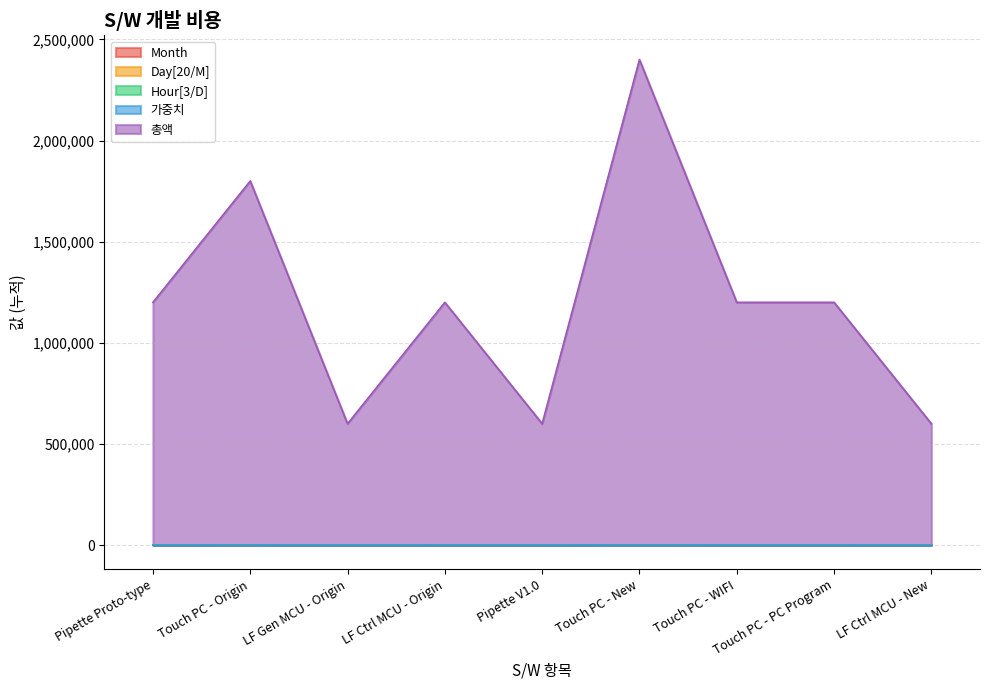

Count the Month values in the range 0 to 1.

7